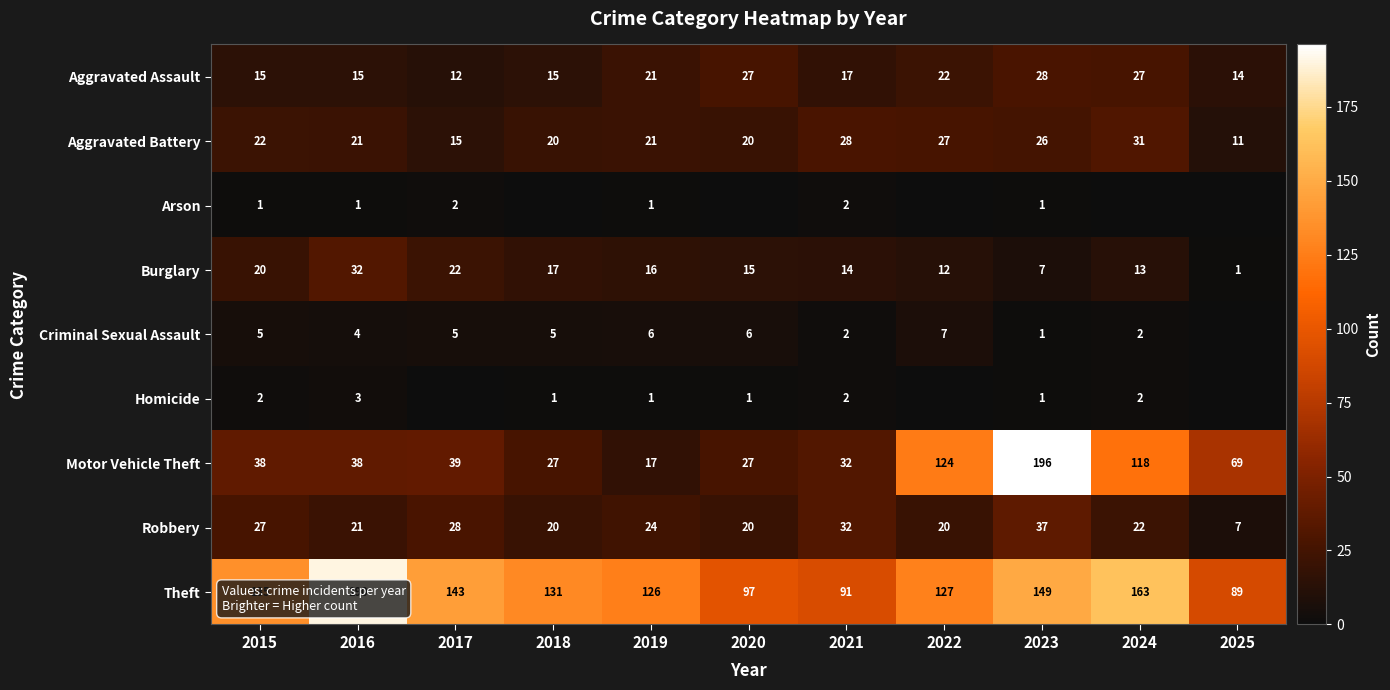

How many data points does each series have?

11